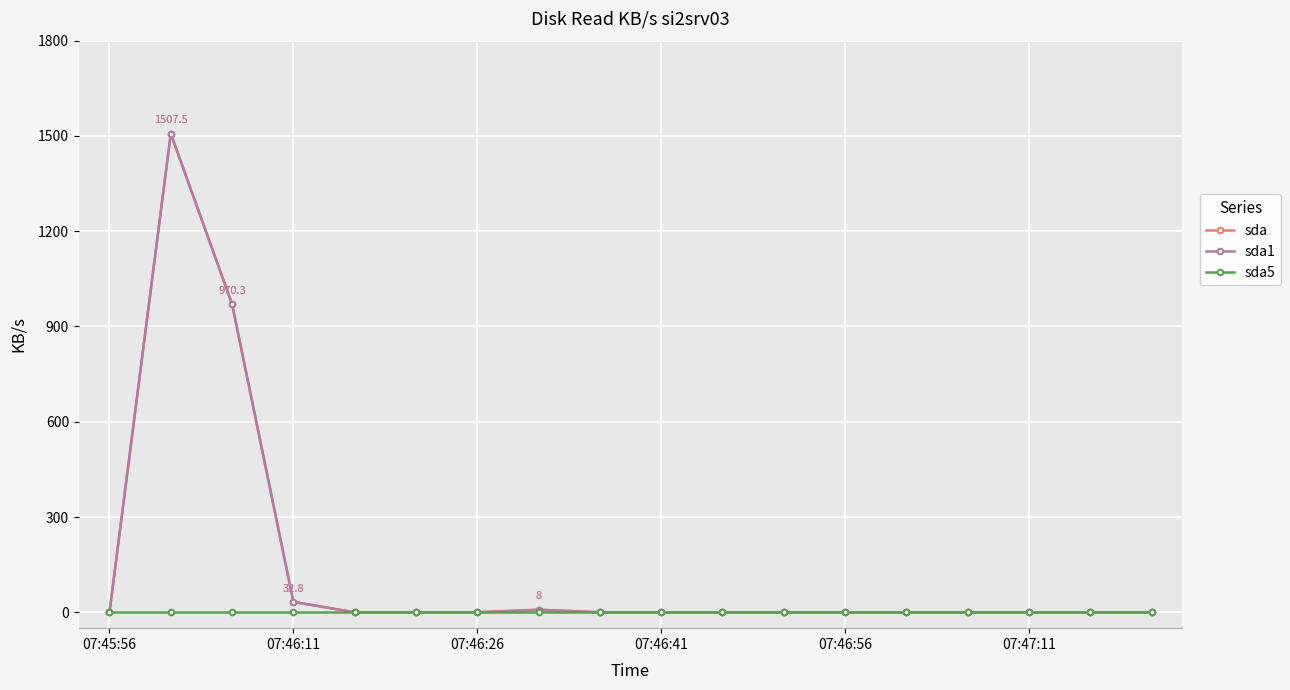

What is the average value of the sda1 series?

139.9